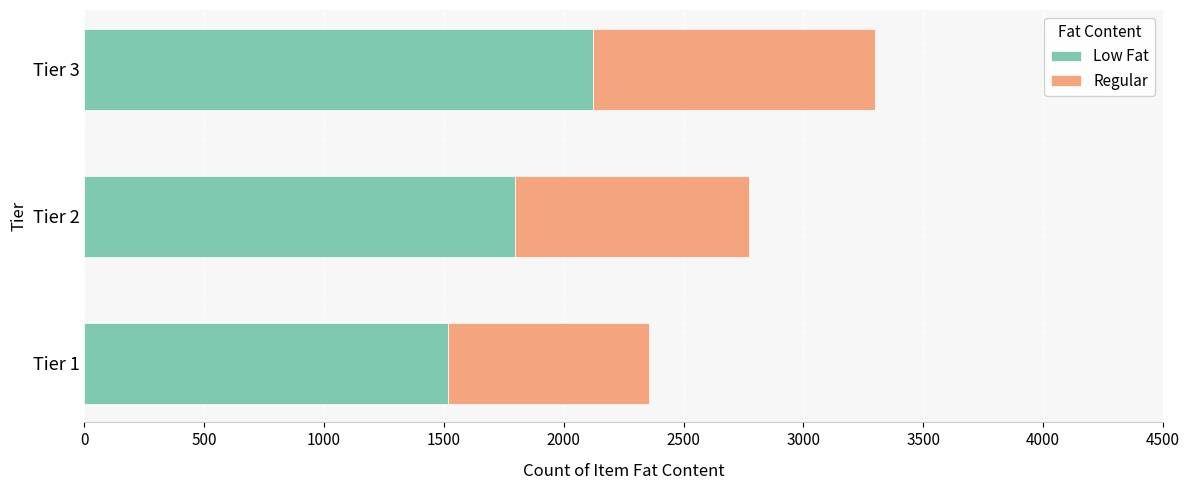

List the labels in order of Low Fat value, smallest first.

Tier 1, Tier 2, Tier 3